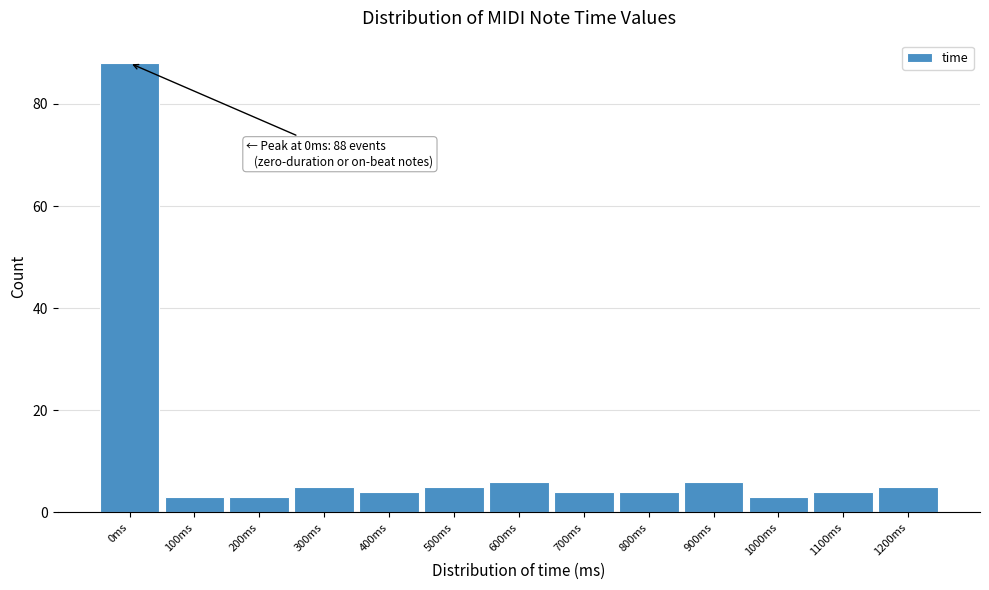

Reading left to right, what are all the values shown in this chart?

88	3	3	5	4	5	6	4	4	6	3	4	5